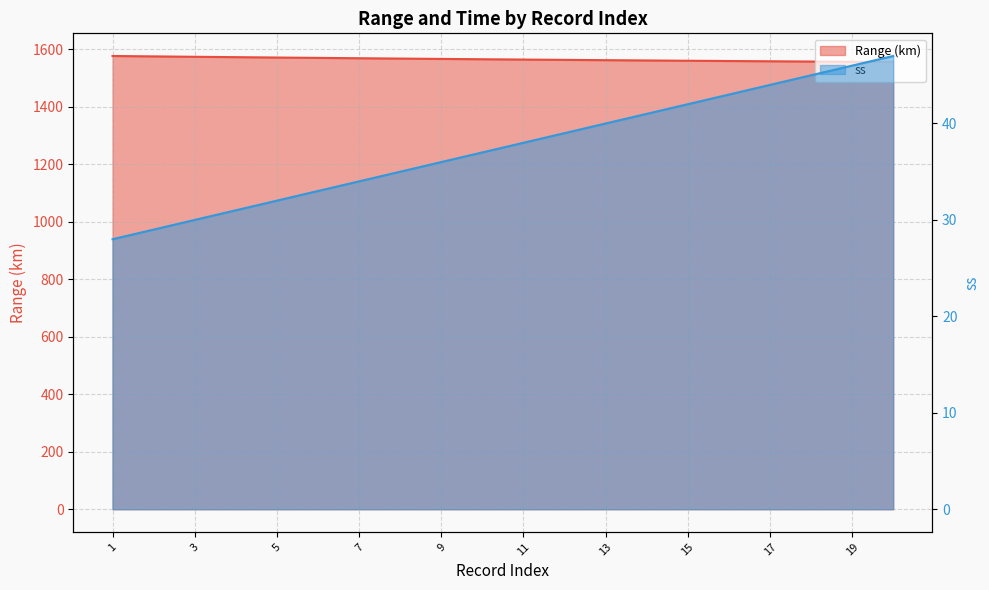

Where does the Range (km) series first go above 1565?

1